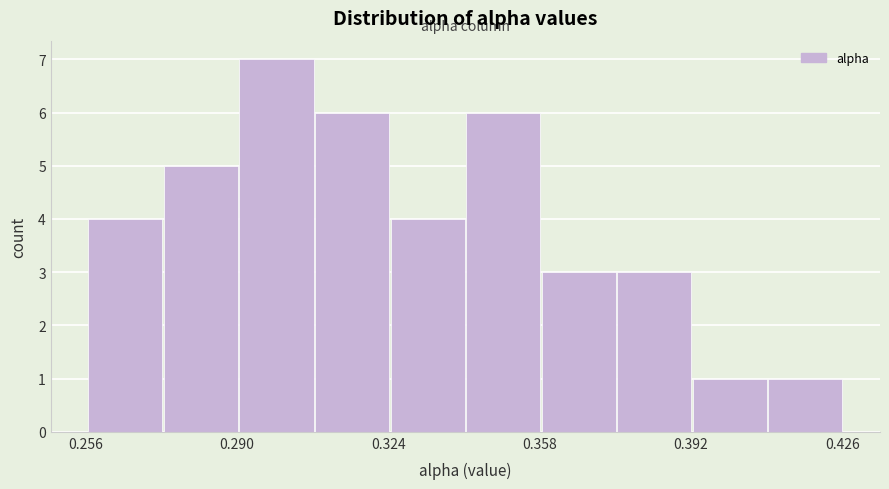

Around what value on the x-axis is the tallest bar? Give the approximate position of its centre, as read against the axis.

0.300